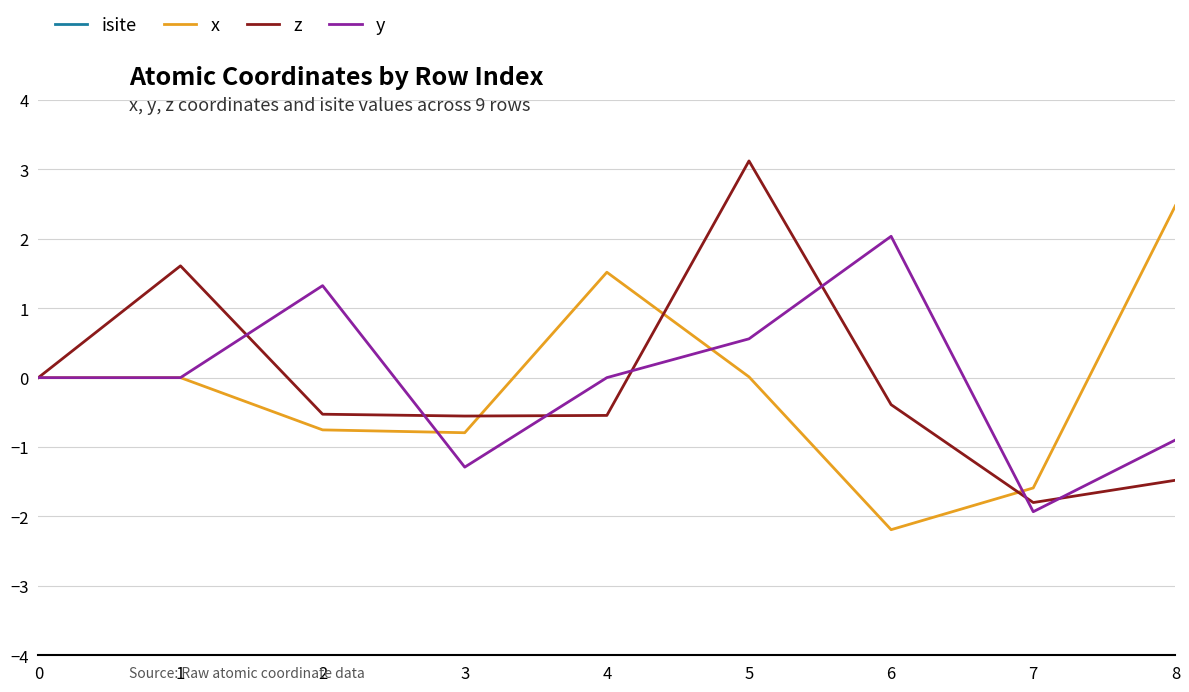

What is the value of the isite point at the 6th from the left?

31.0